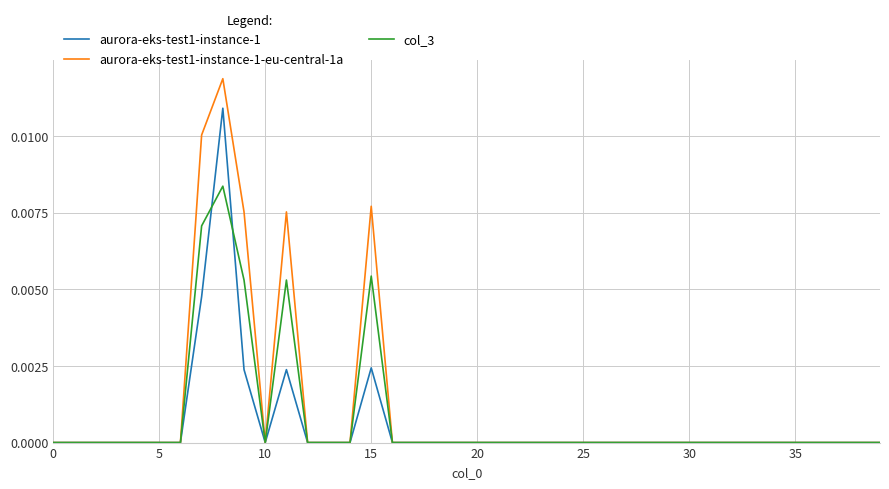

Which series has the largest range (max minus min)?

aurora-eks-test1-instance-1-eu-central-1a